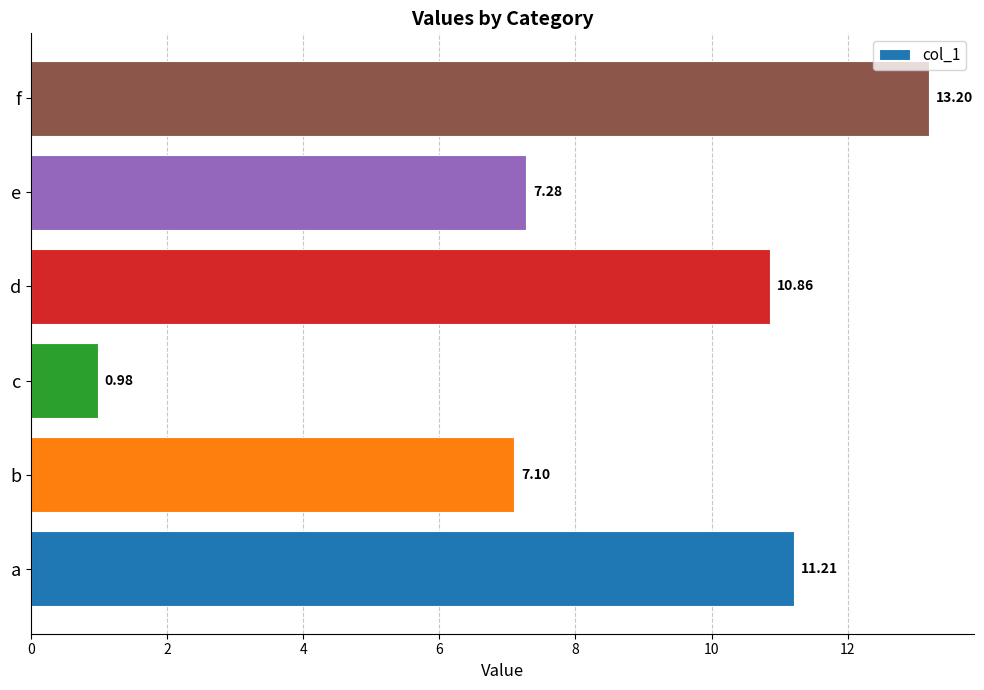

How many bars are there in total?

6